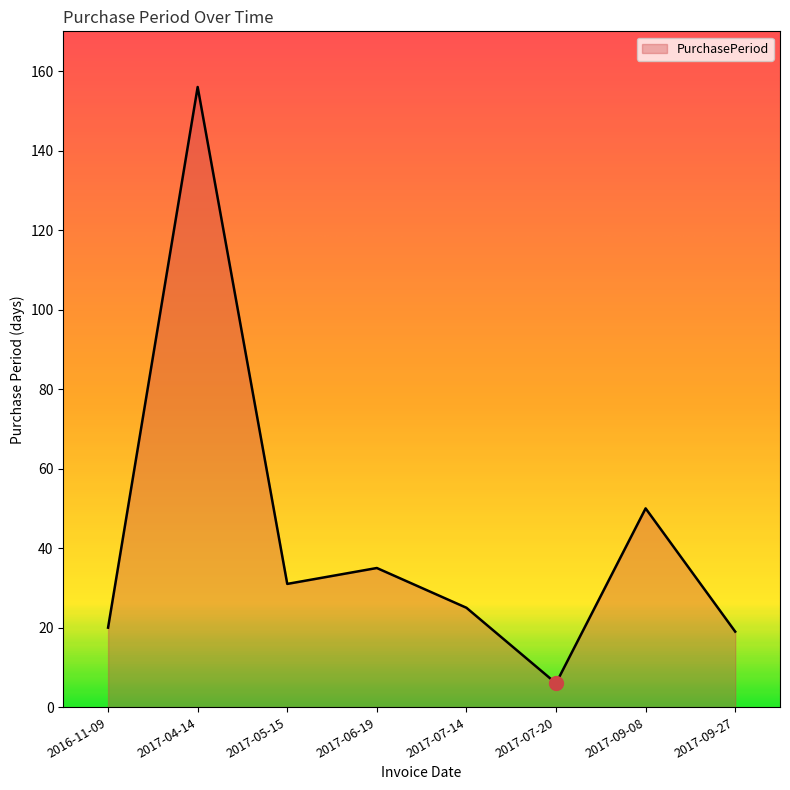

Count the number of data series in this chart.

1